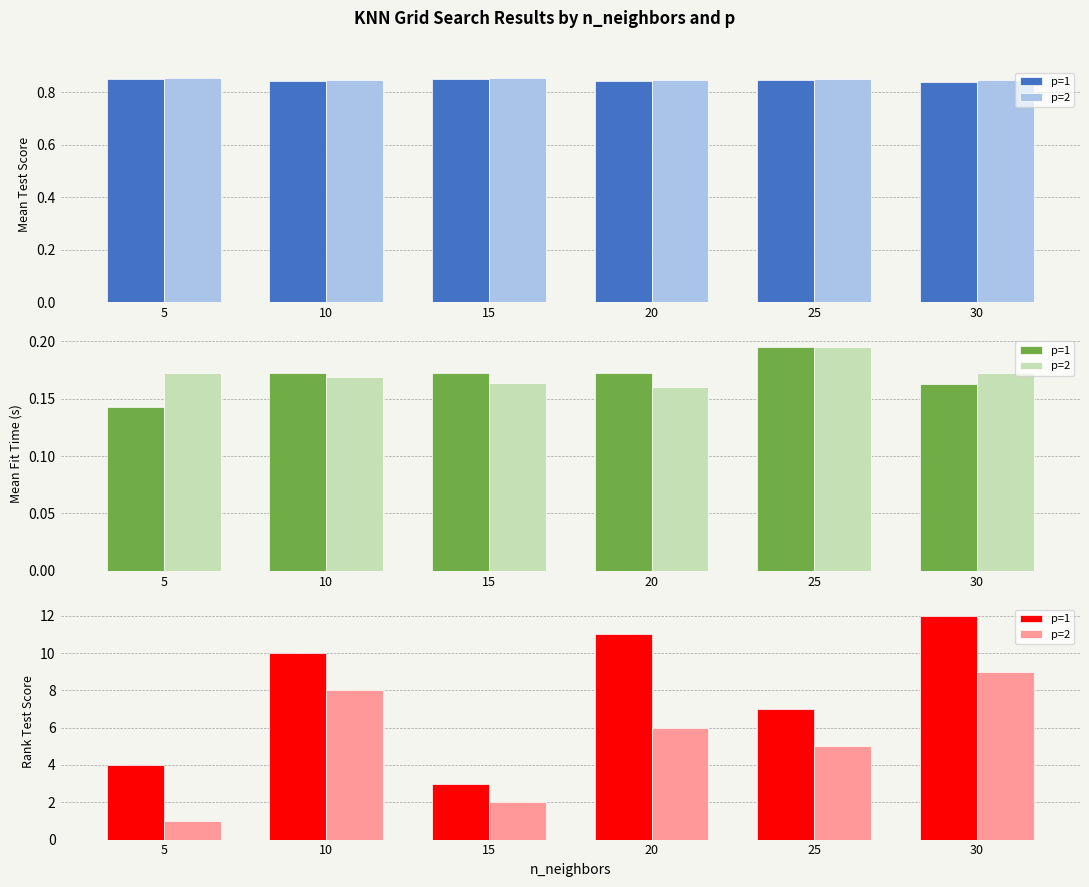

At which category is the sum across all series the highest?

30